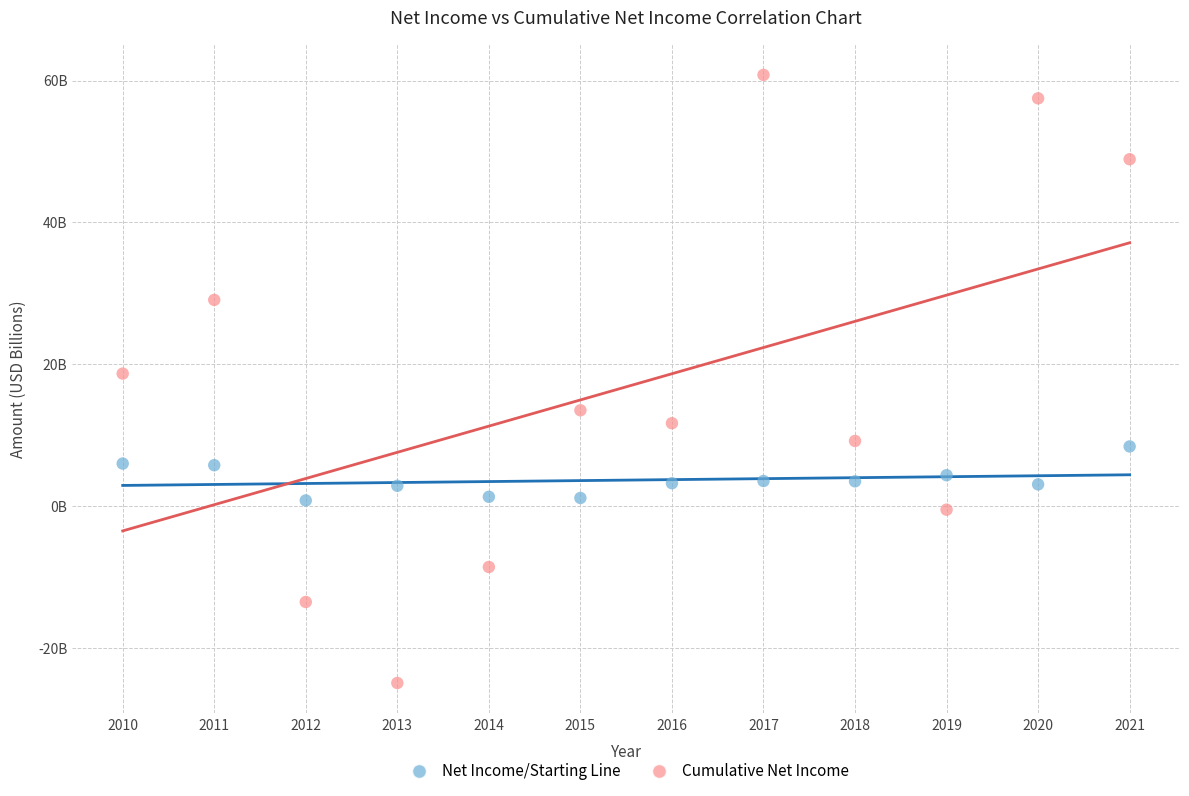

Which series reaches the maximum Y coordinate?

Cumulative Net Income